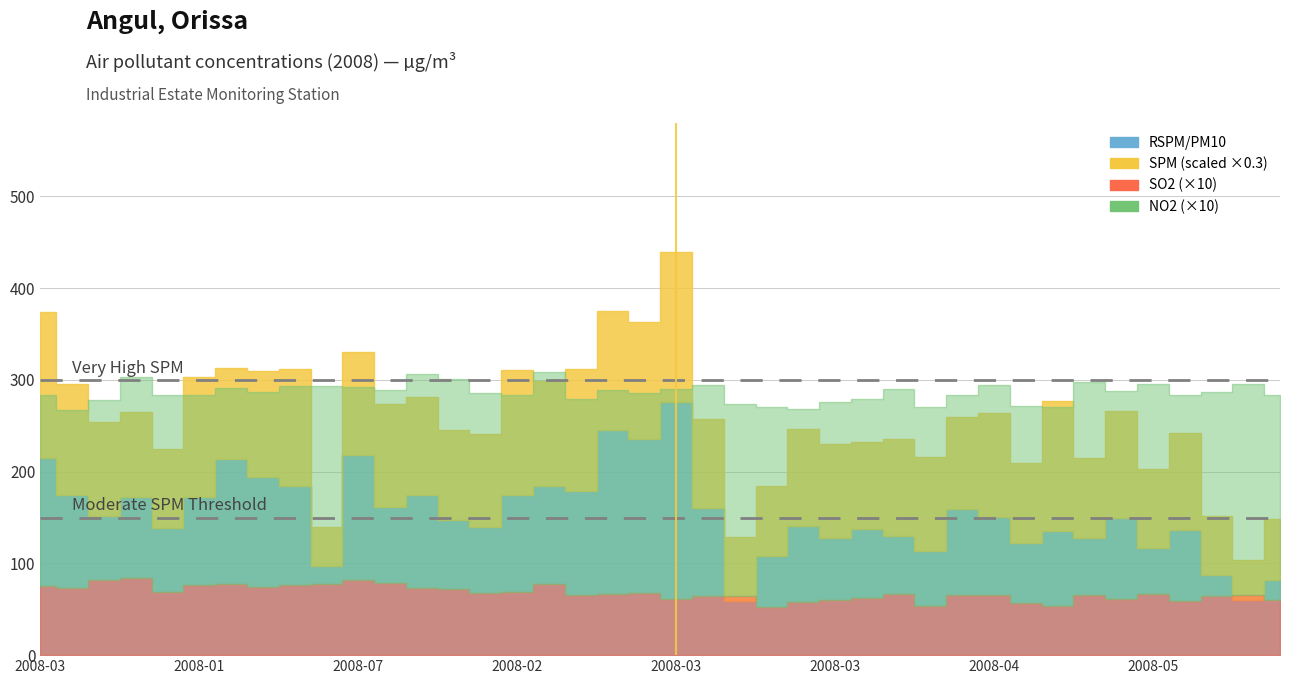

What is the difference between the highest and lowest values at 2008-01-28?

378.6